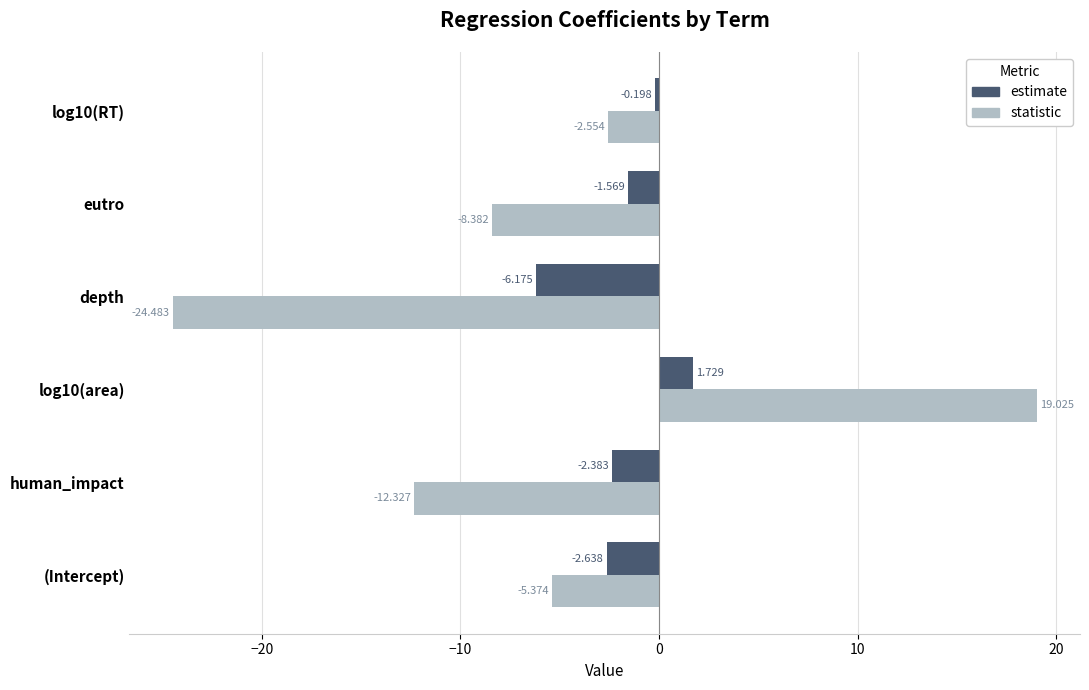

At which label does estimate reach its minimum?

depth